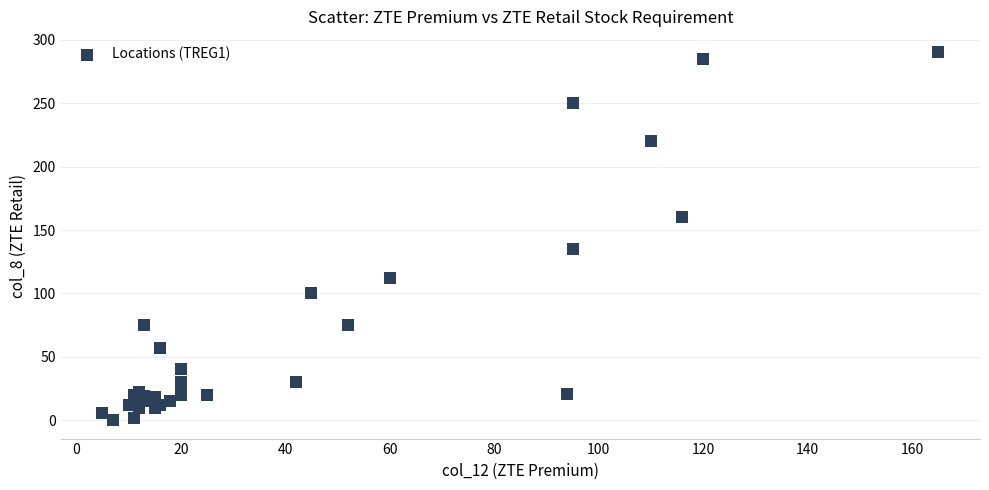

What Y value in the scatter plot is closest to 145?

135